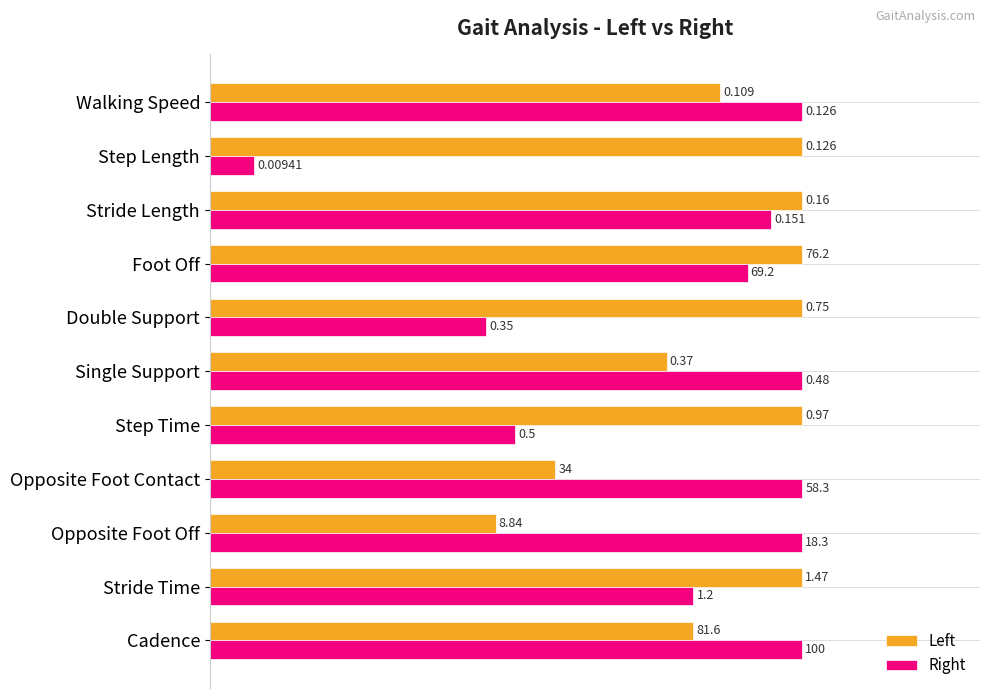

What are all the series names shown in the legend?

Left, Right